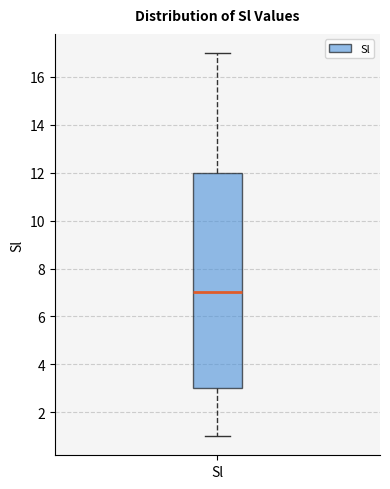

Transcribe this box plot: give where the median line is, the range the box spans, and where the two whiskers end, as read against the y-axis. The values are not printed on the chart, so give them approximately, as read against the axis.

median 7, box 3 to 12, whiskers 1 to 17